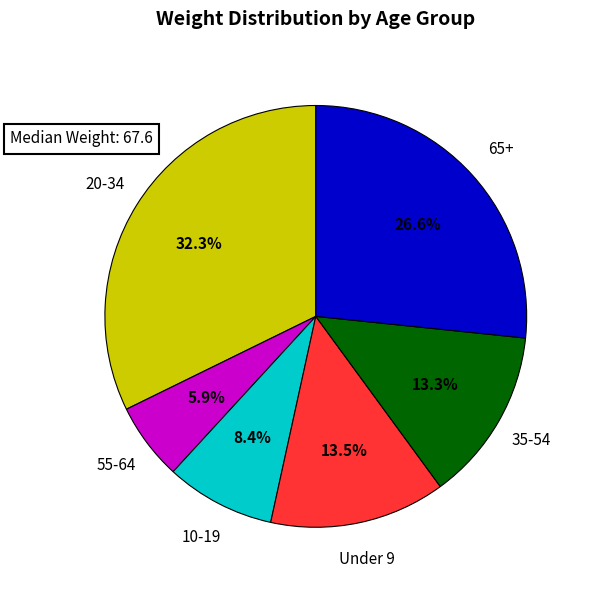

Does any single category account for the majority?

No